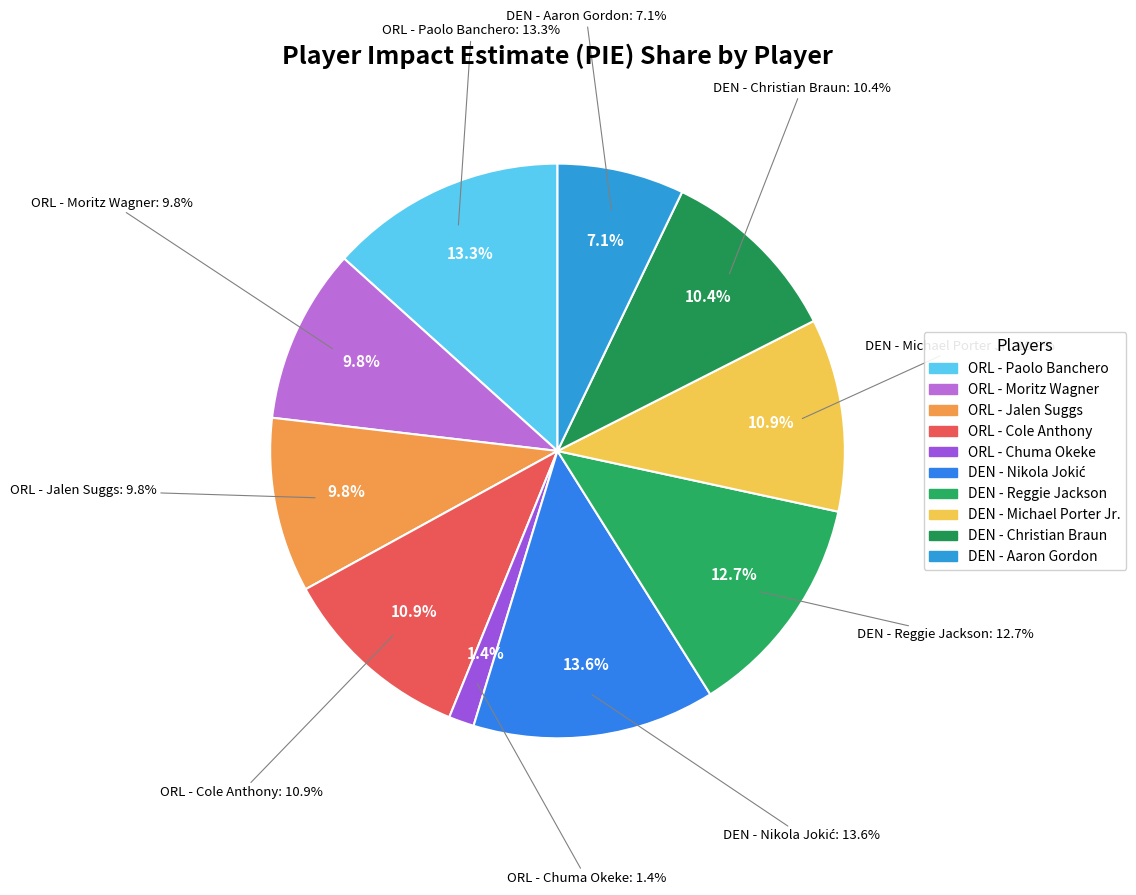

Rank the categories by value from lowest to highest.

ORL - Chuma Okeke, DEN - Aaron Gordon, ORL - Moritz Wagner, ORL - Jalen Suggs, DEN - Christian Braun, ORL - Cole Anthony, DEN - Michael Porter Jr., DEN - Reggie Jackson, ORL - Paolo Banchero, DEN - Nikola Jokić